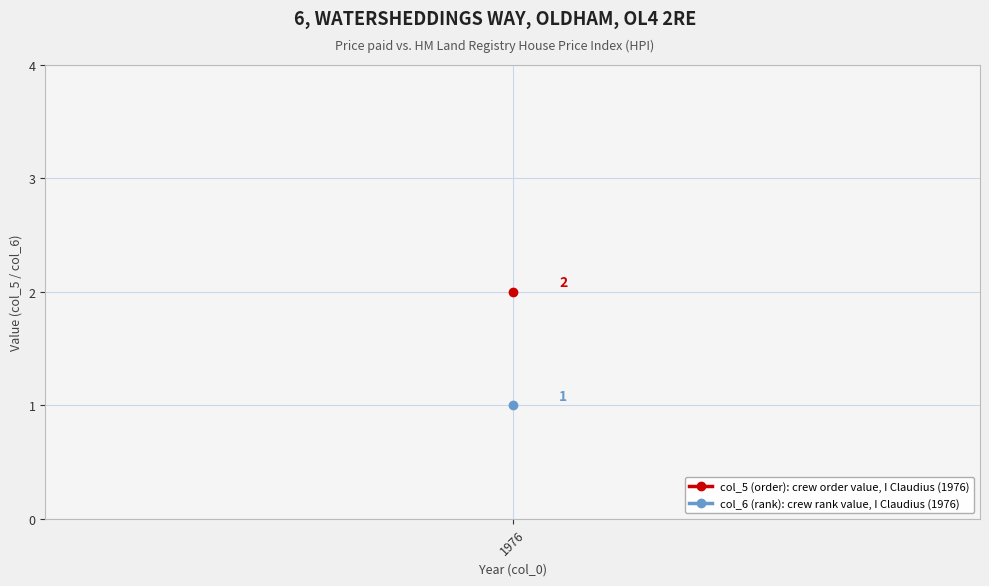

True or false: col_5 (order) has a value of 4 at 1976.

False